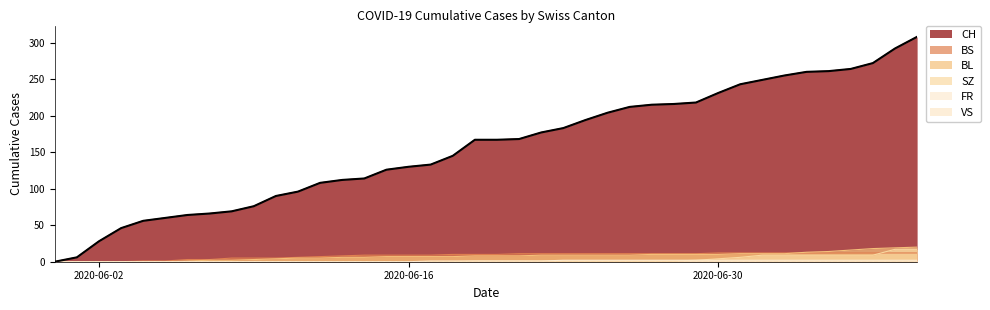

What is the maximum value shown in the chart?

308